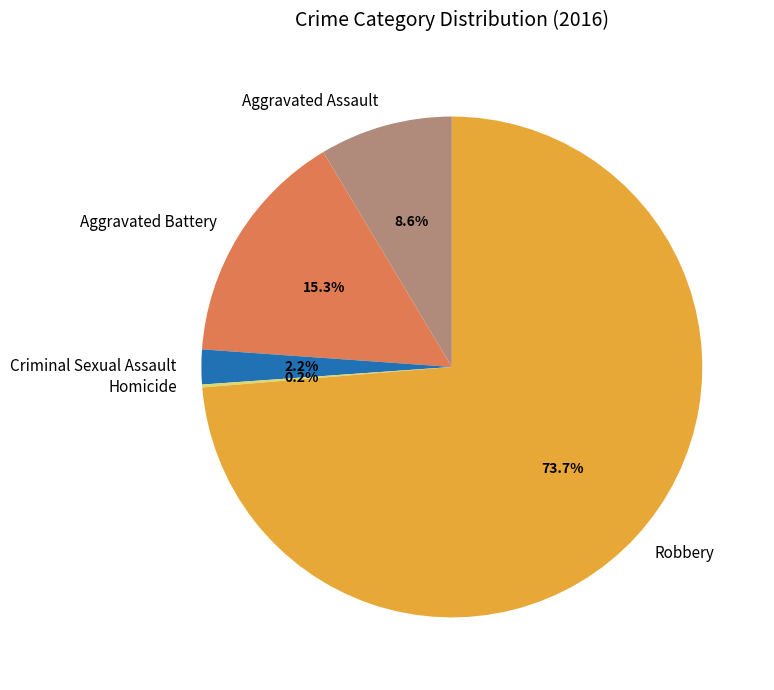

Which has a higher value, Aggravated Assault or Robbery?

Robbery